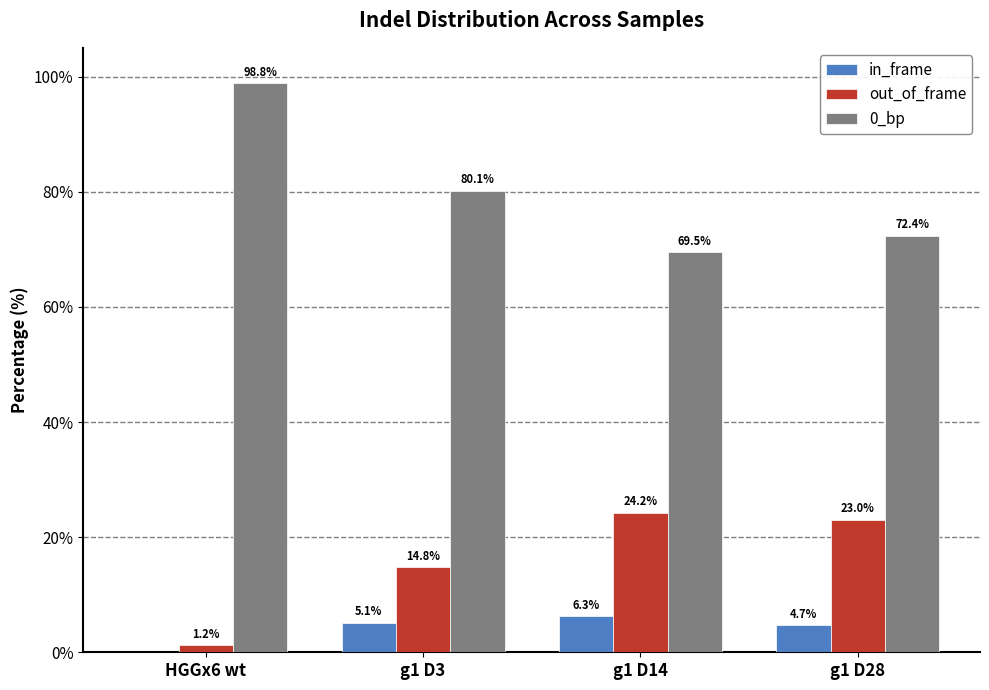

Reading left to right, transcribe all the data shown in this chart.

in_frame: HGGx6 wt=0.0	g1 D3=5.1	g1 D14=6.3	g1 D28=4.7
out_of_frame: HGGx6 wt=1.2	g1 D3=14.8	g1 D14=24.2	g1 D28=23.0
0_bp: HGGx6 wt=98.8	g1 D3=80.1	g1 D14=69.5	g1 D28=72.4